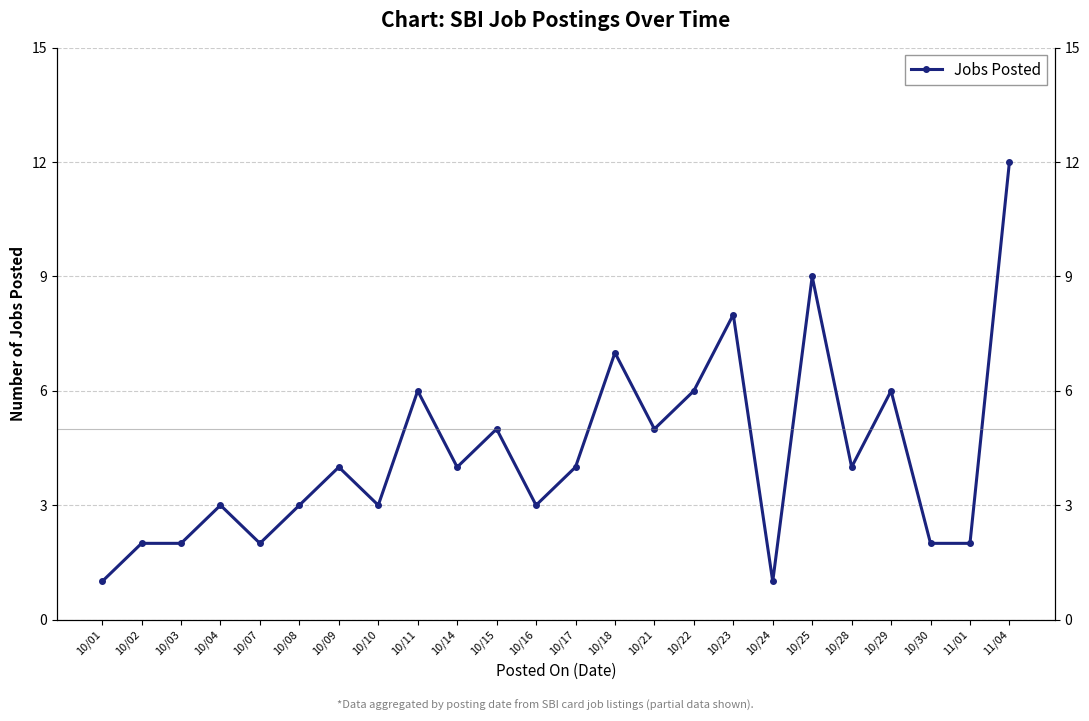

Reading left to right, list all the values displayed in this chart.

10/01=1	10/02=2	10/03=2	10/04=3	10/07=2	10/08=3	10/09=4	10/10=3	10/11=6	10/14=4	10/15=5	10/16=3	10/17=4	10/18=7	10/21=5	10/22=6	10/23=8	10/24=1	10/25=9	10/28=4	10/29=6	10/30=2	11/01=2	11/04=12